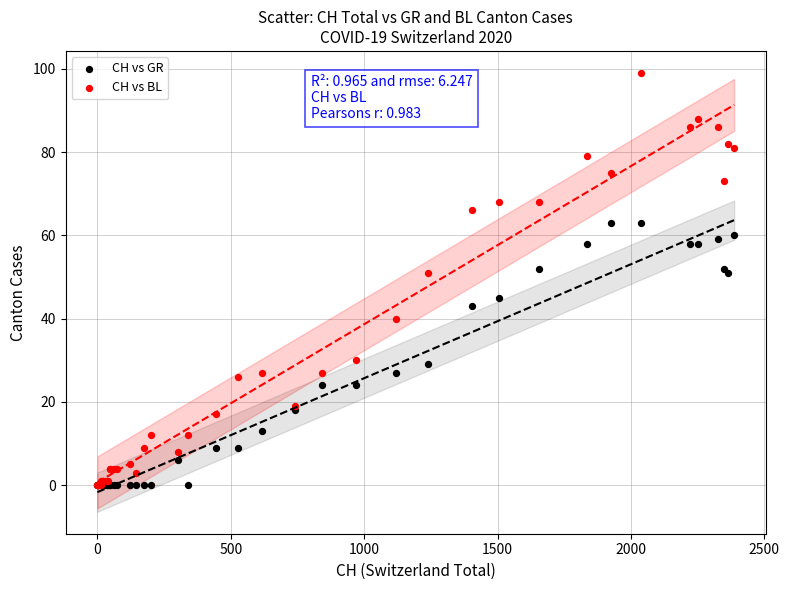

Which series has the largest Y range (max minus min)?

CH vs BL